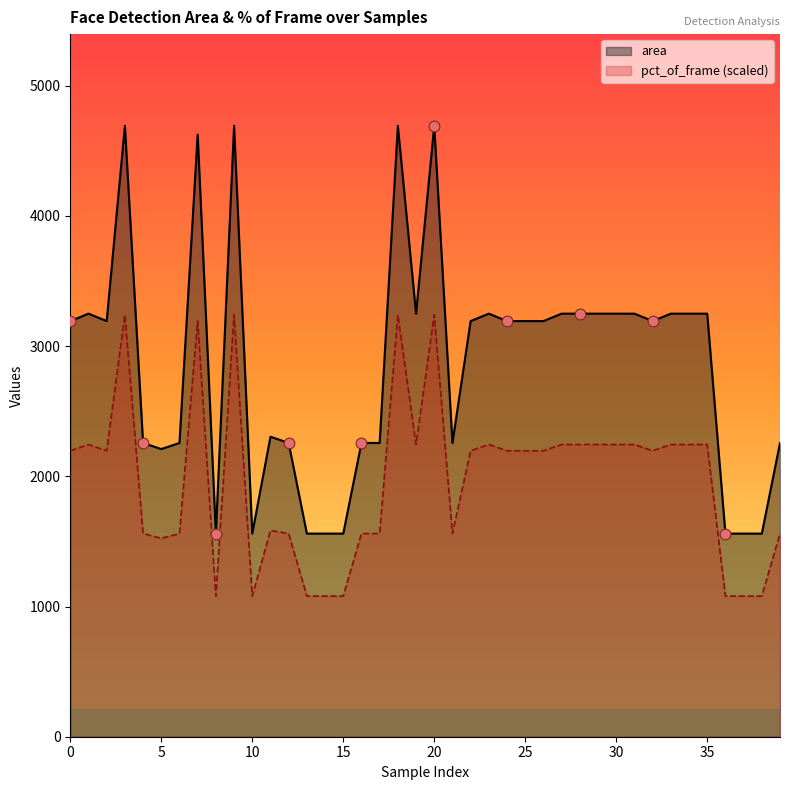

What are all the series names shown in the legend?

area, pct_of_frame (scaled)